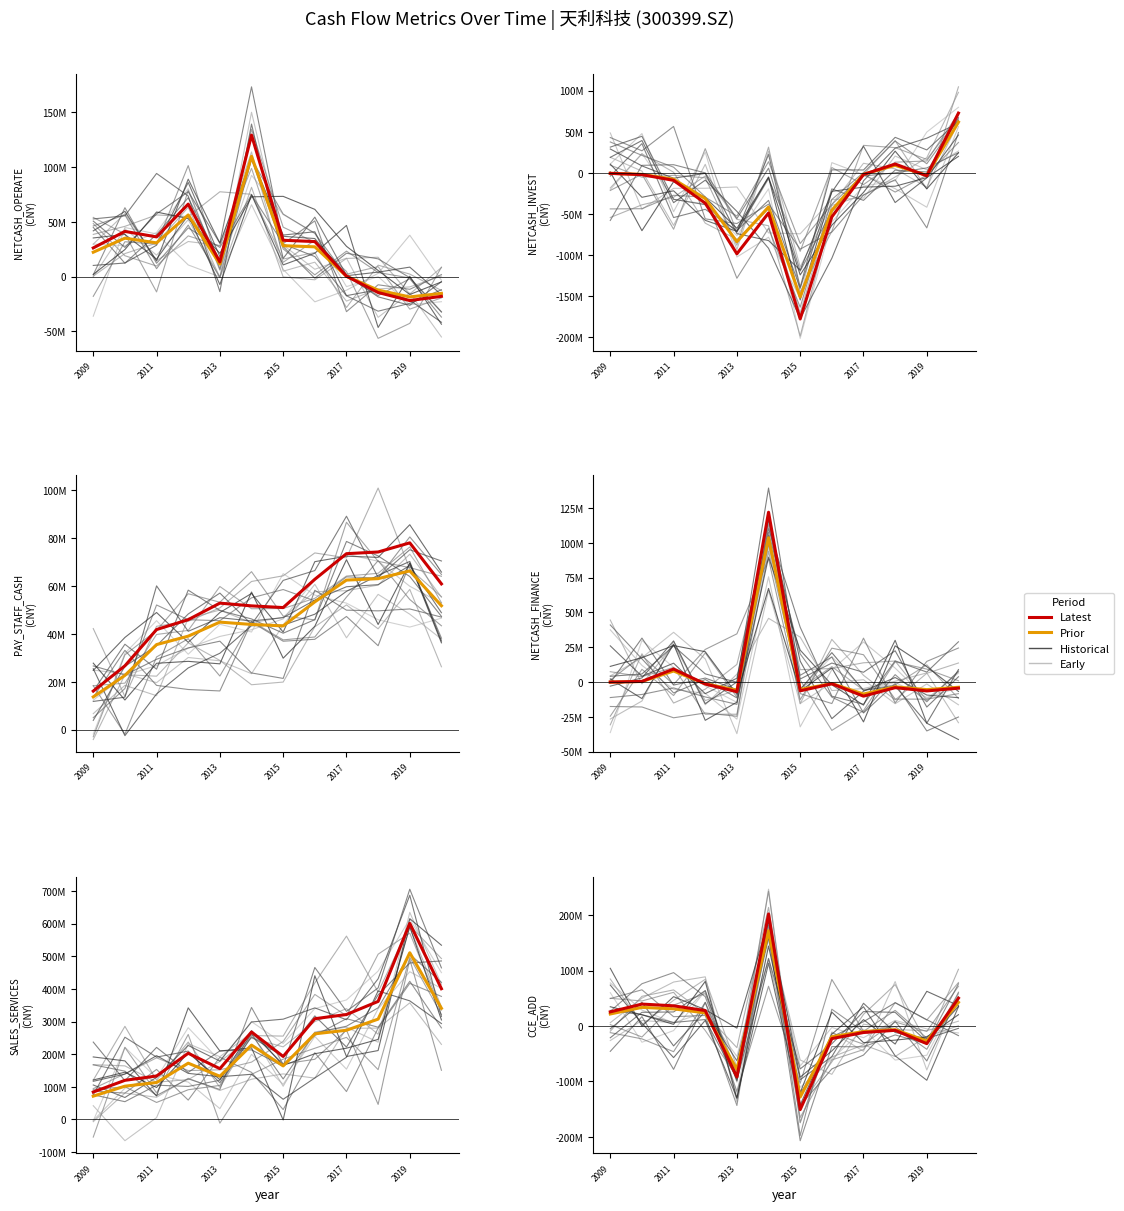

What is the difference between the highest and lowest values at 2009?

71879945.0